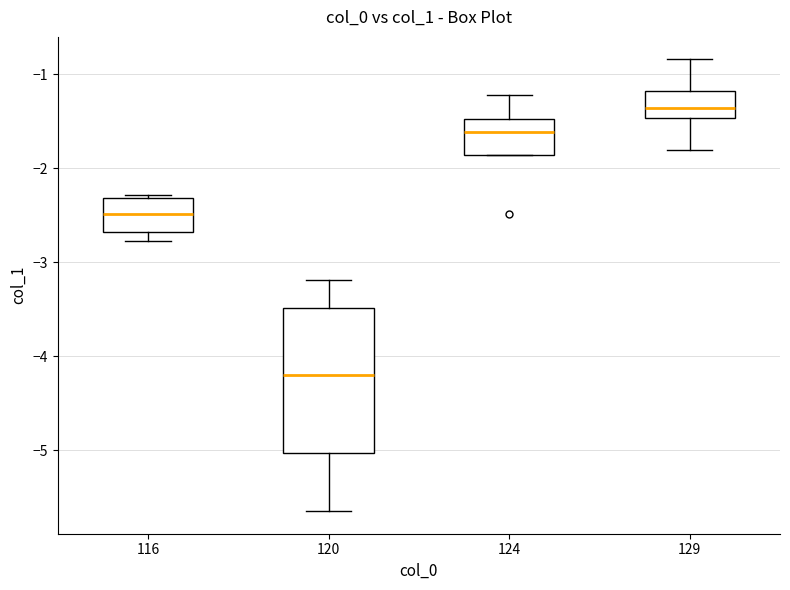

Reading left to right, read every box against the y-axis: the position of its median line, the range the box covers, and the ends of its whiskers. The values are not printed on the chart, so give them approximately, as read against the axis.

116: median -2.5, box -2.7 to -2.3, whiskers -2.8 to -2.3
120: median -4.2, box -5.0 to -3.5, whiskers -5.6 to -3.2
124: median -1.6, box -1.9 to -1.5, whiskers -1.9 to -1.2
129: median -1.4, box -1.5 to -1.2, whiskers -1.8 to -0.8